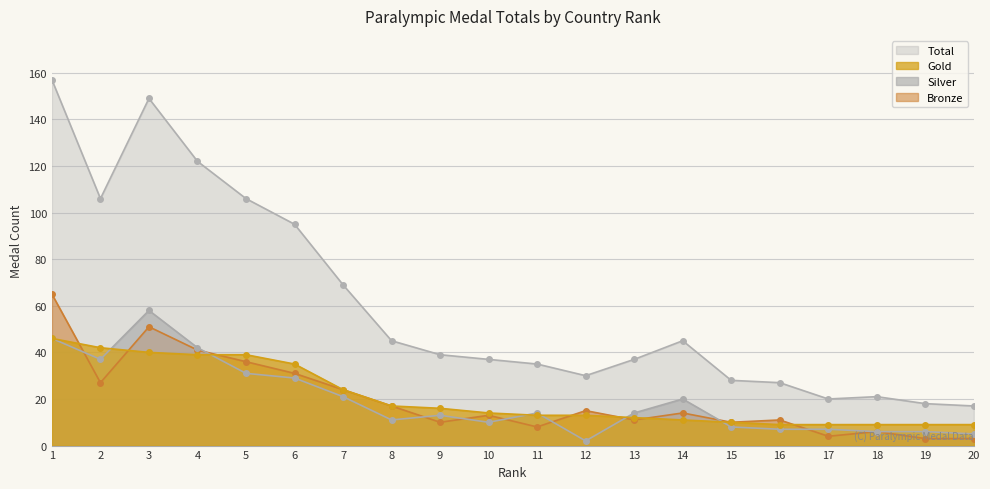

True or false: Gold has a value of 9 at 19.

True